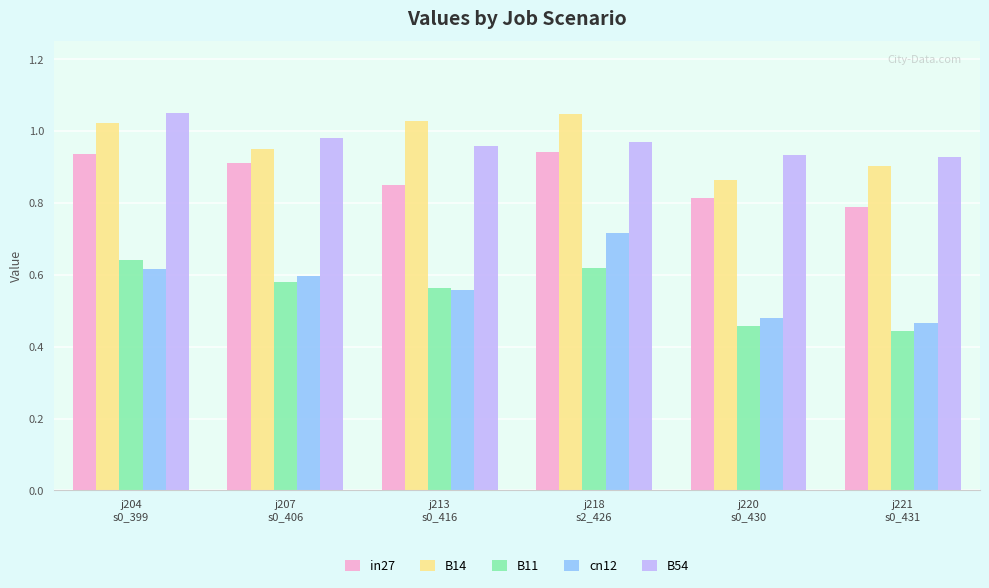

At how many categories does at least one series exceed 0?

6